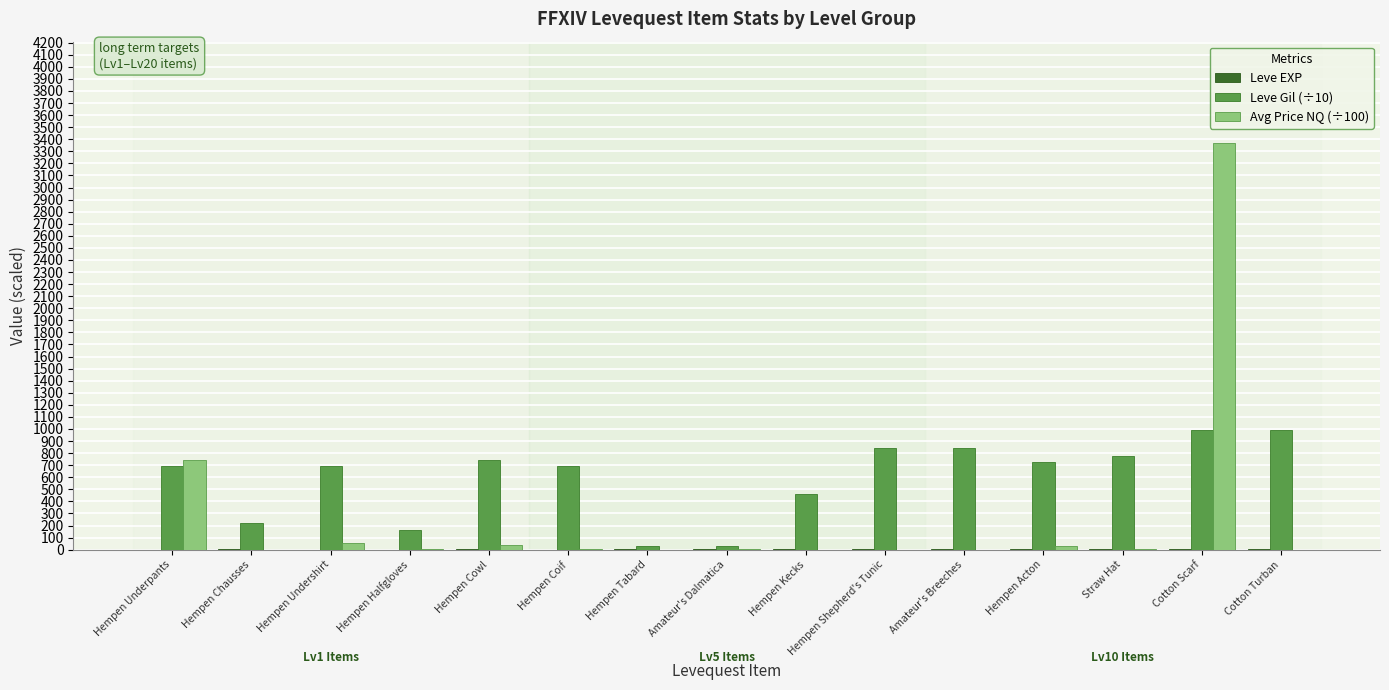

True or false: Avg Price NQ (÷100) has a value of -2142.2 at Amateur's Breeches.

False